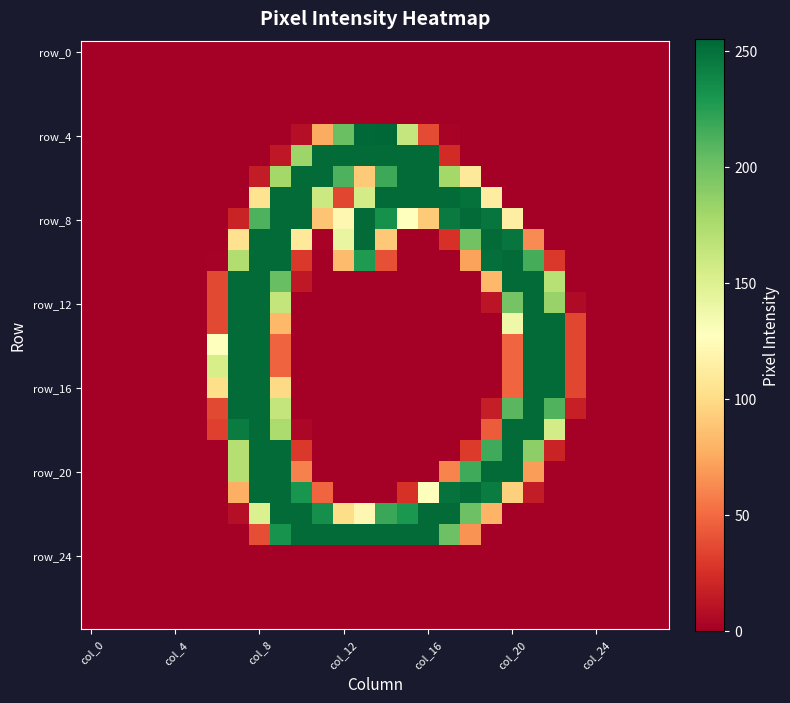

Which label corresponds to the smallest value in the chart?

col_0